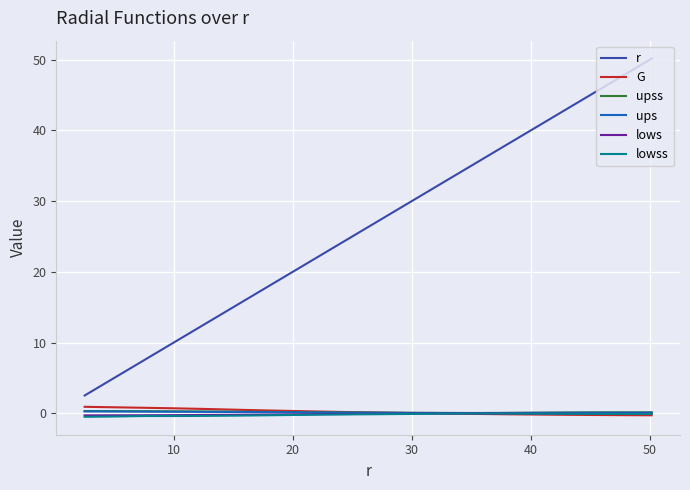

What is the greatest value displayed?

50.2